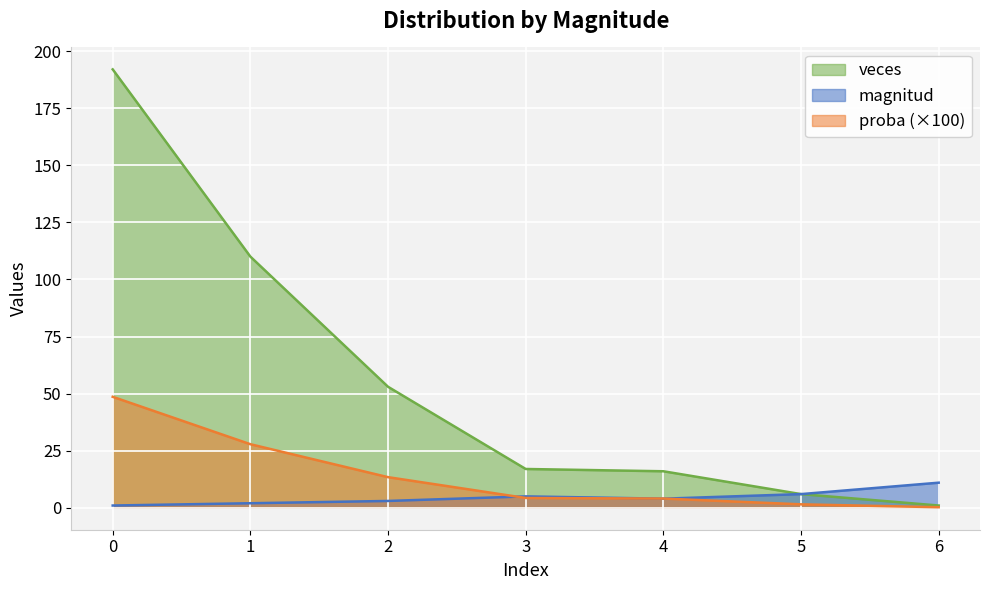

True or false: proba and veces cross at least once.

False